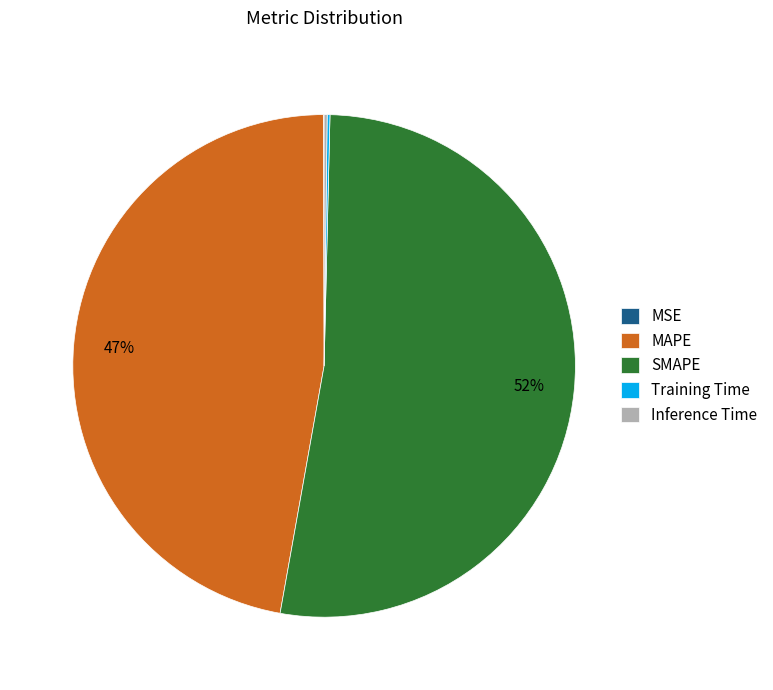

To the nearest percent, what portion does MAPE represent?

47%